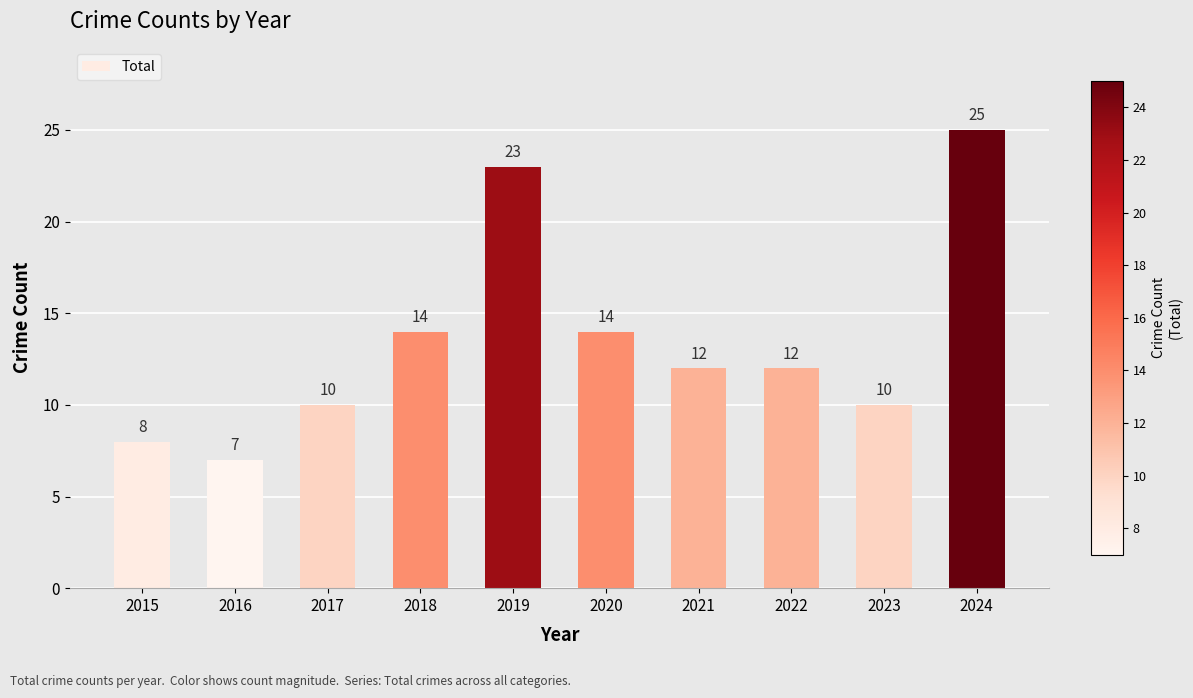

Is it true that the value at 2021 is 21?

False